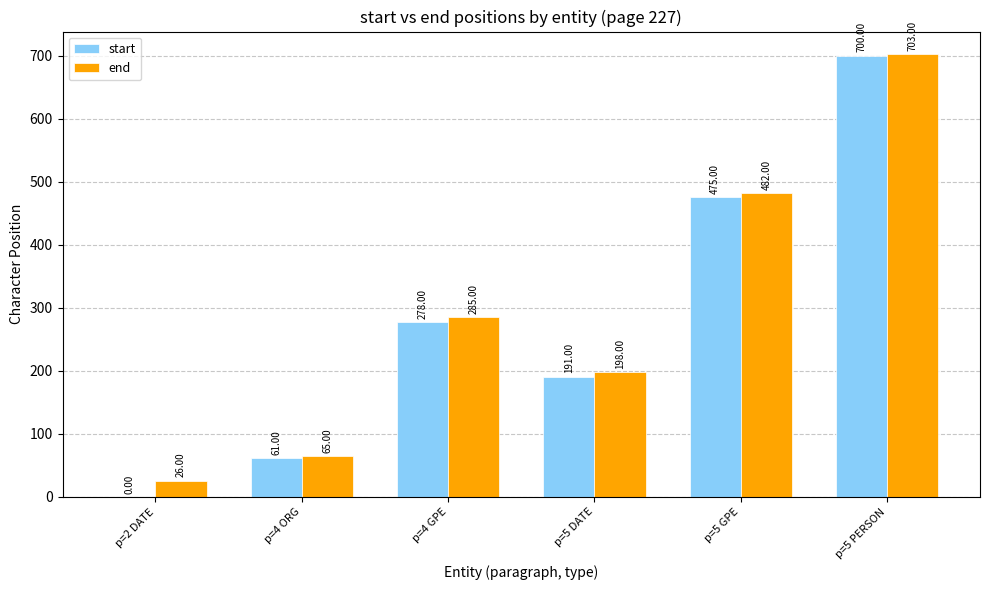

What are all the series names shown in the legend?

start, end